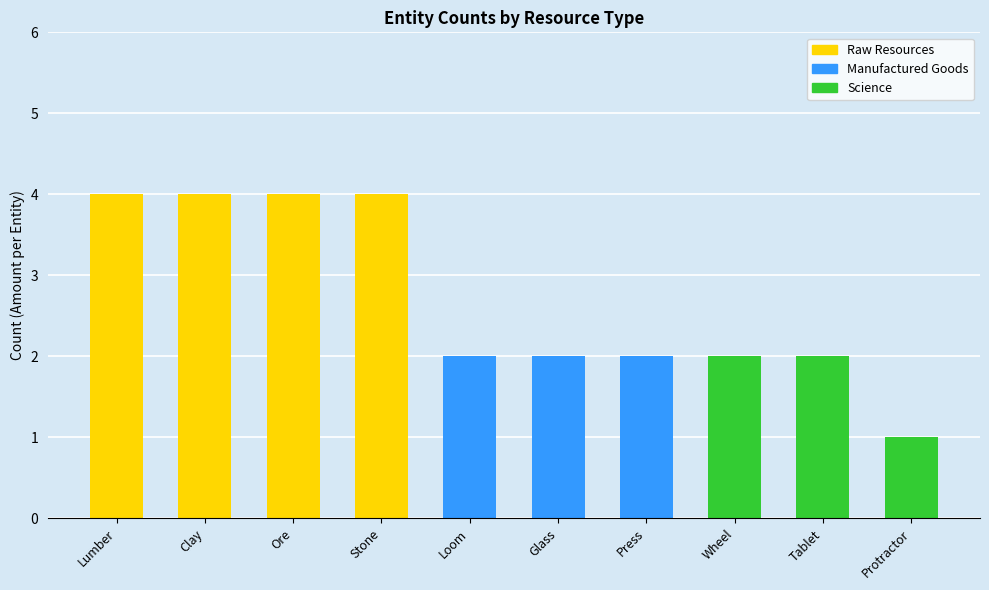

Reading left to right, transcribe all the data shown in this chart.

4	4	4	4	2	2	2	2	2	1